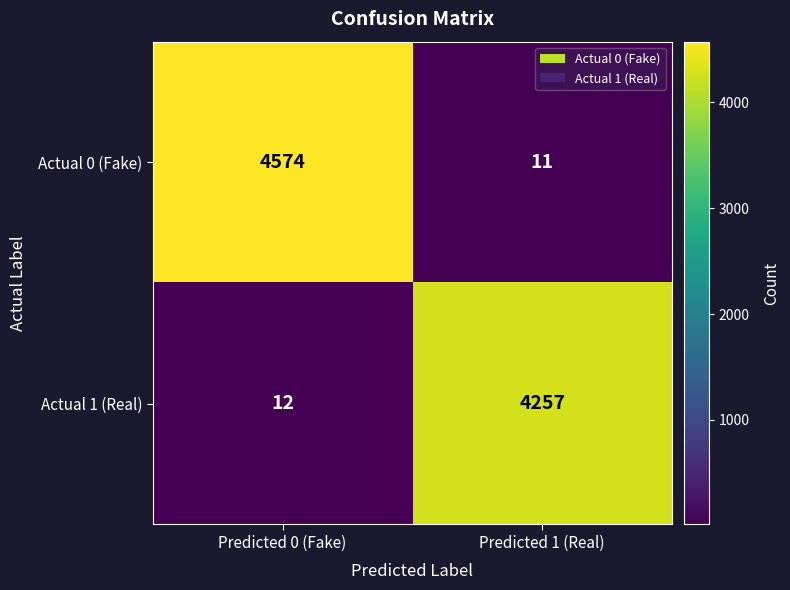

What is the sum of the Actual 1 (Real) values at Predicted 1 (Real) and Predicted 0 (Fake)?

4269